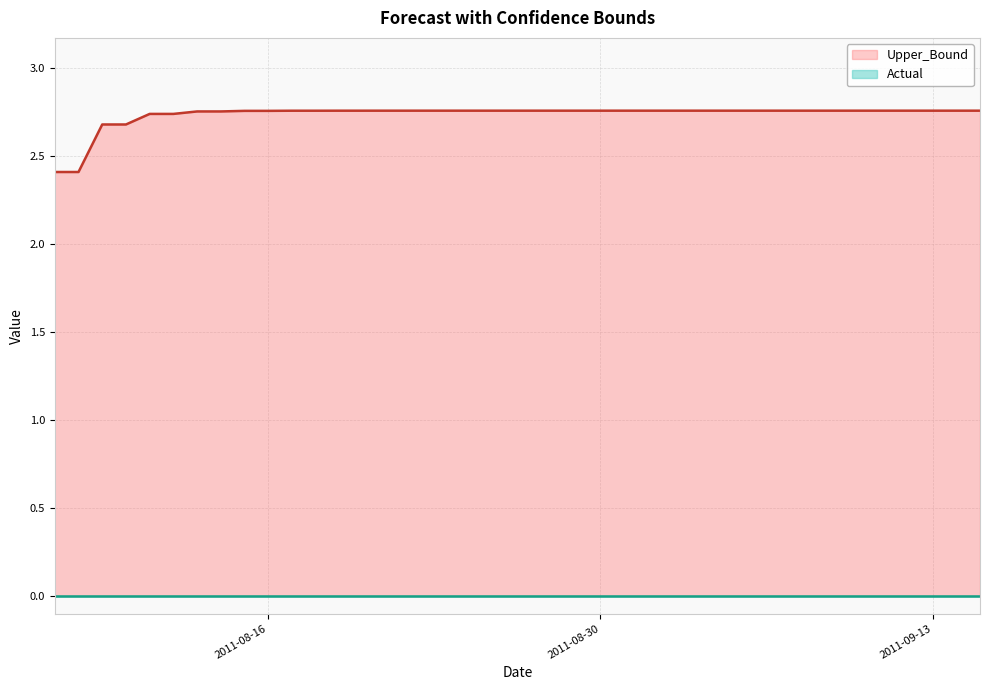

Is it true that Upper_Bound equals 4.4 at 2011-08-30?

False